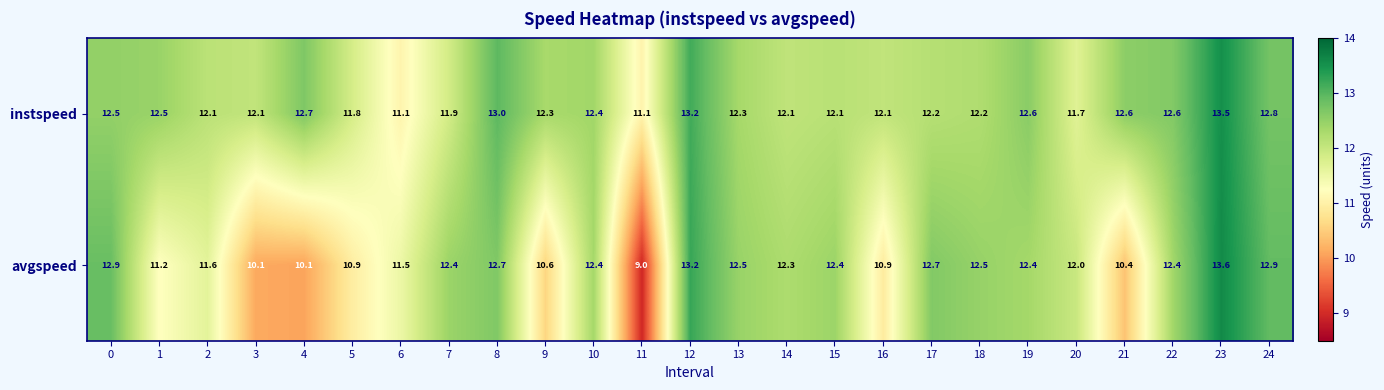

Which category has the lowest value across all series?

11